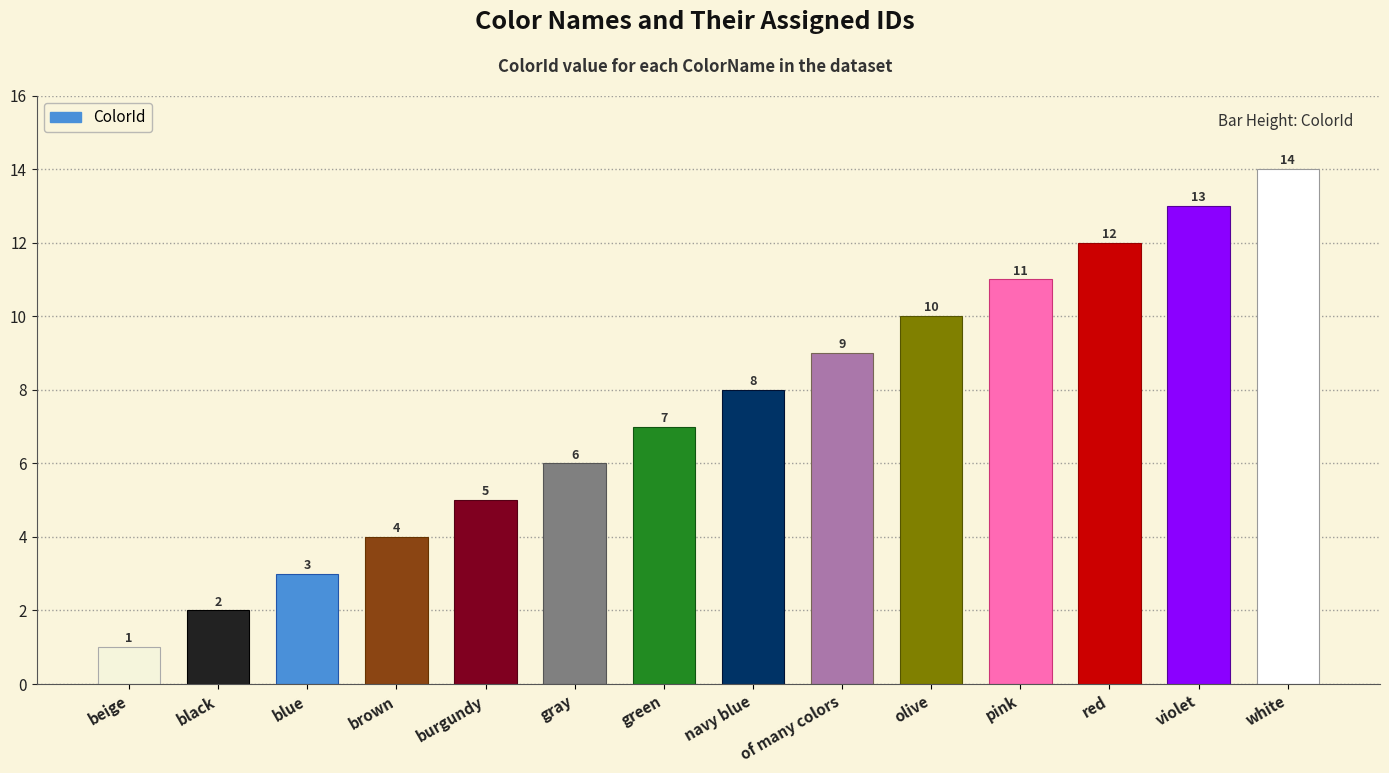

What is the average value?

8